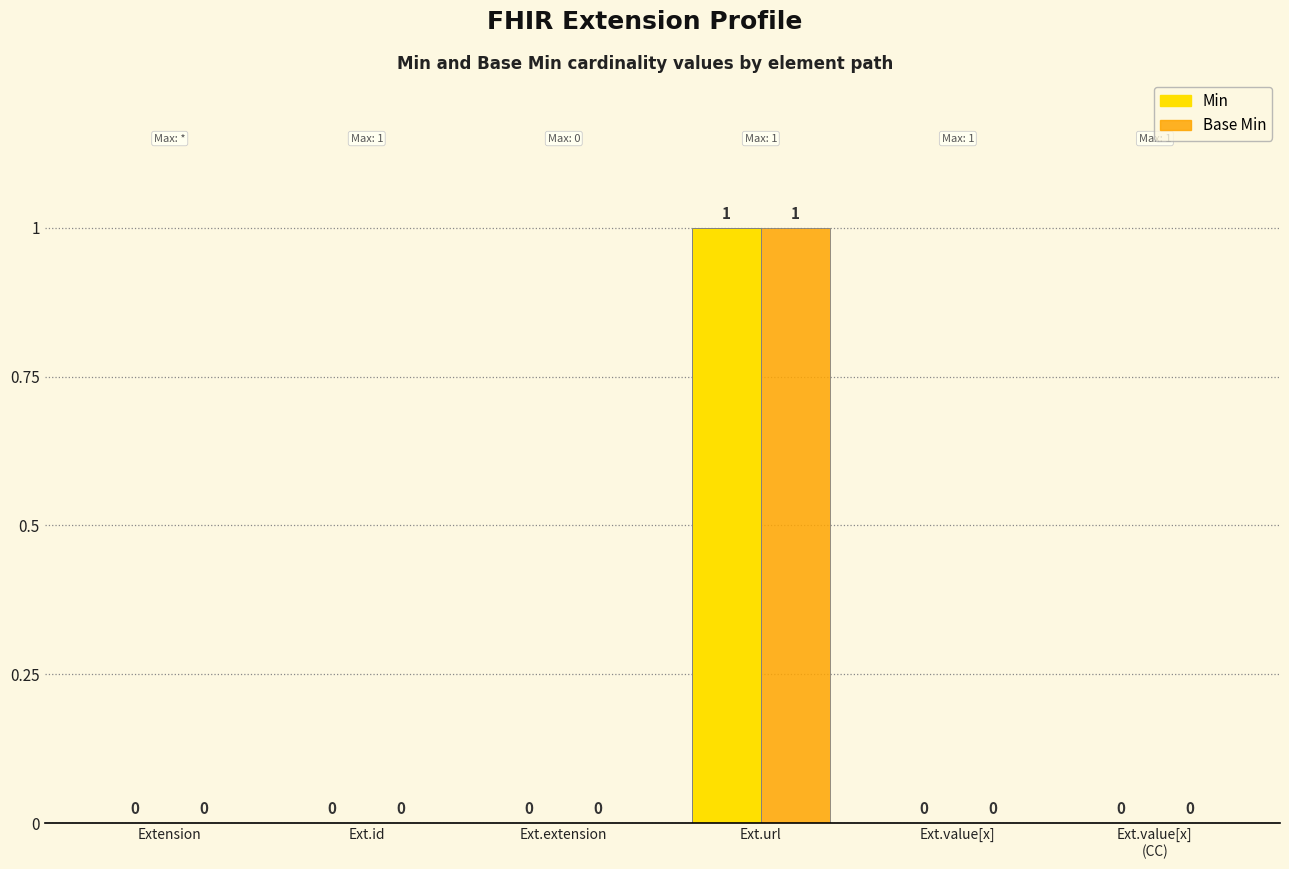

Reading left to right, list all the values displayed in this chart.

Min: Extension=0	Ext.id=0	Ext.extension=0	Ext.url=1	Ext.value[x]=0	Ext.value[x]
(CC)=0
Base Min: Extension=0	Ext.id=0	Ext.extension=0	Ext.url=1	Ext.value[x]=0	Ext.value[x]
(CC)=0